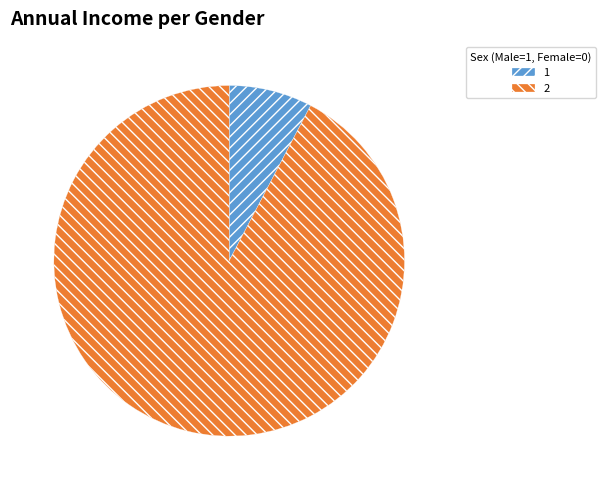

How many slices are in this pie chart?

2